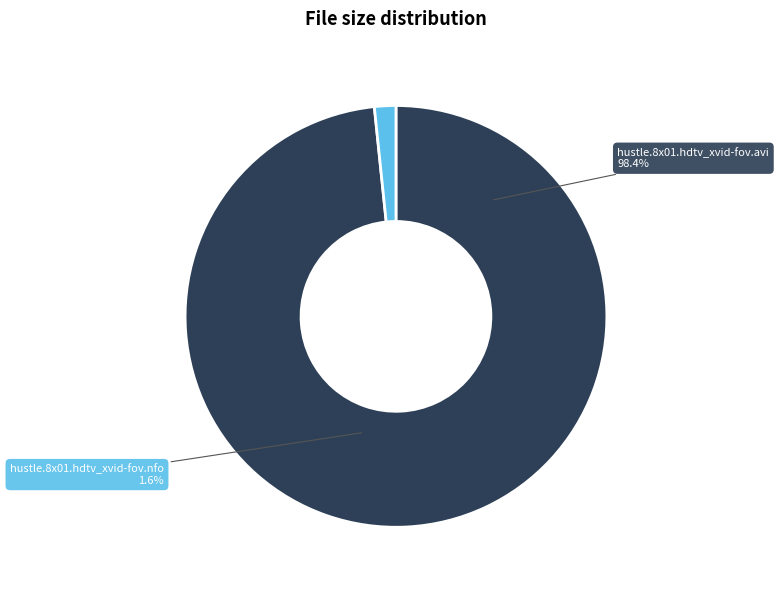

Is the sum of hustle.8x01.hdtv_xvid-fov.nfo and hustle.8x01.hdtv_xvid-fov.avi greater than half?

Yes